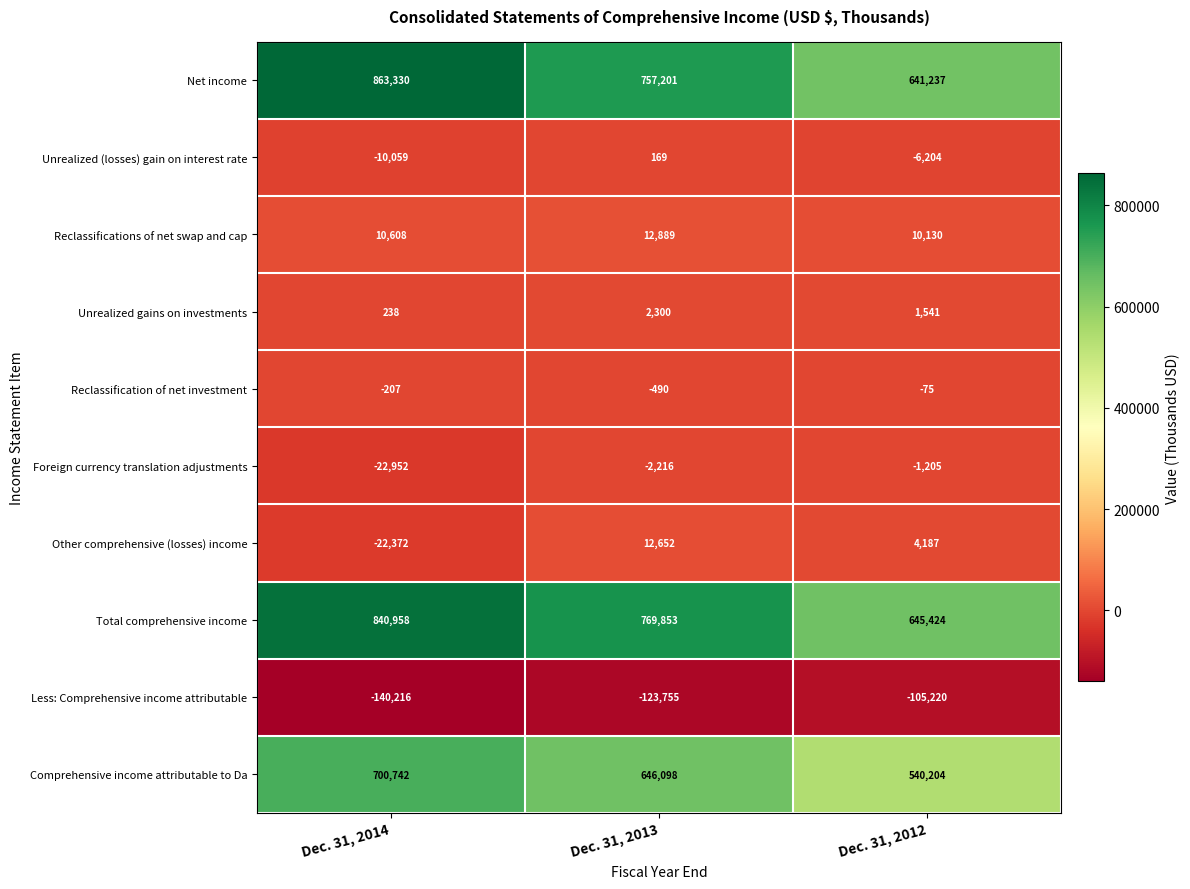

What is the minimum value shown in the chart?

-140216